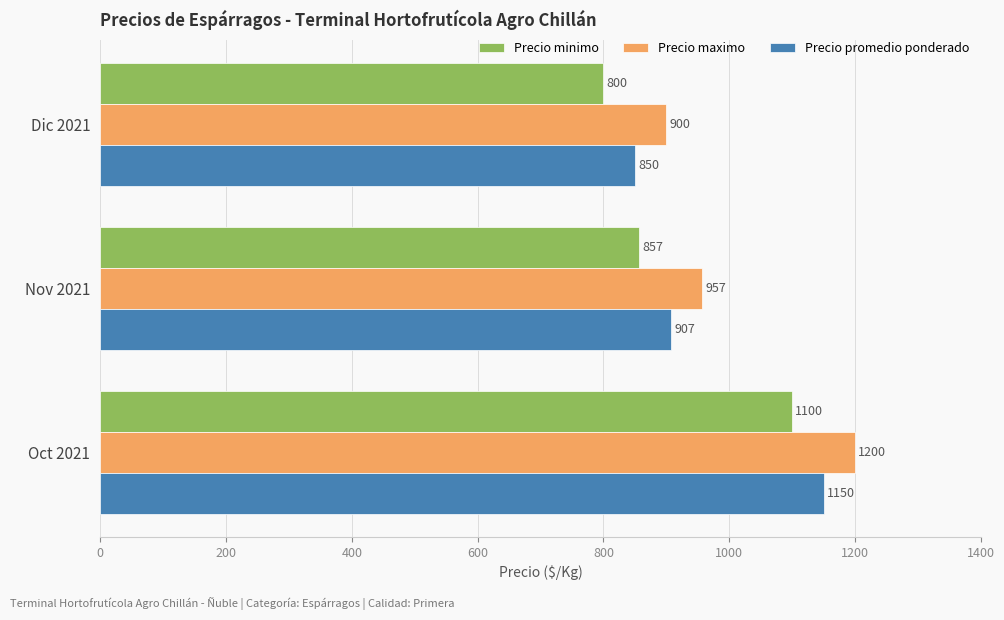

What is the sum of all Precio minimo values?

2757.1